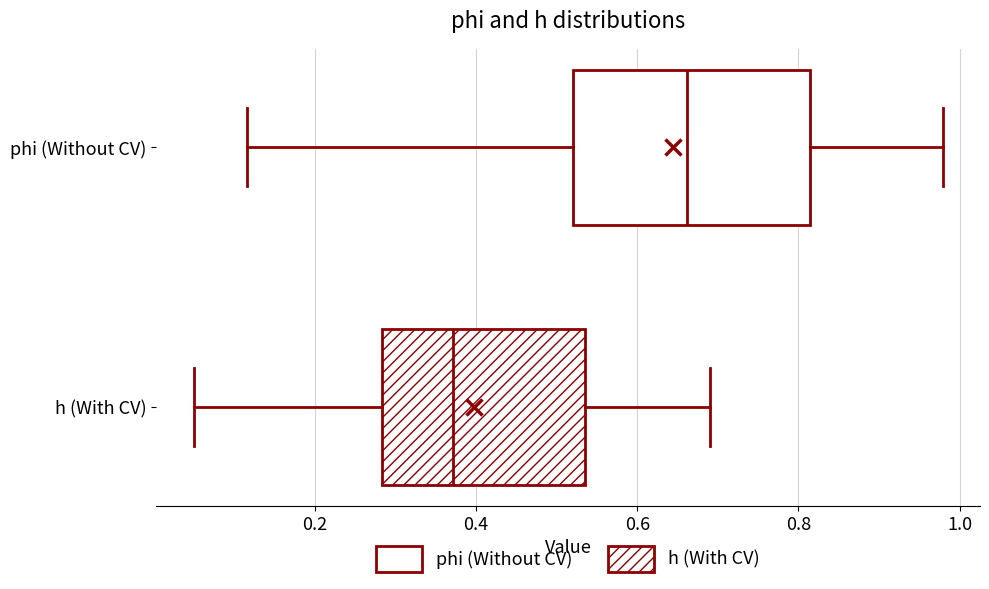

Reading bottom to top, read every box against the x-axis: the position of its median line, the range the box covers, and the ends of its whiskers. The values are not printed on the chart, so give them approximately, as read against the axis.

h (With CV): median 0.38, box 0.28 to 0.54, whiskers 0.04 to 0.70
phi (Without CV): median 0.66, box 0.52 to 0.82, whiskers 0.12 to 0.98